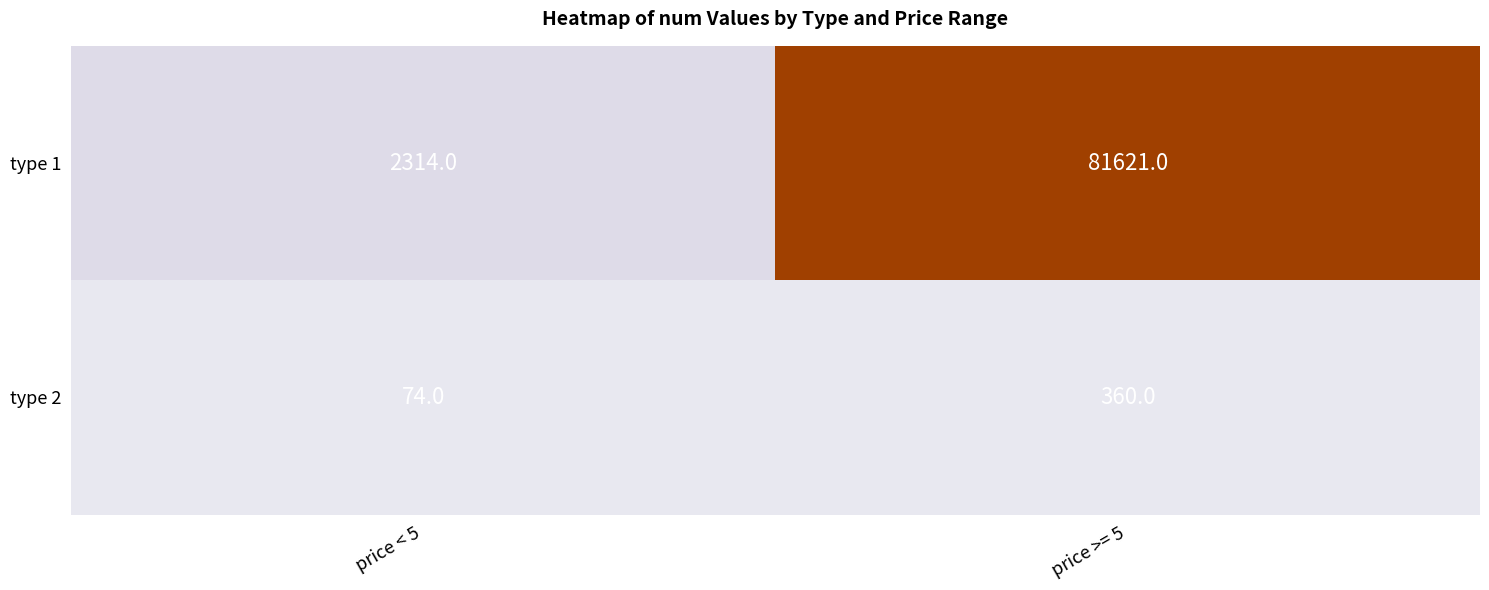

What is the sum of all type 1 values?

83935